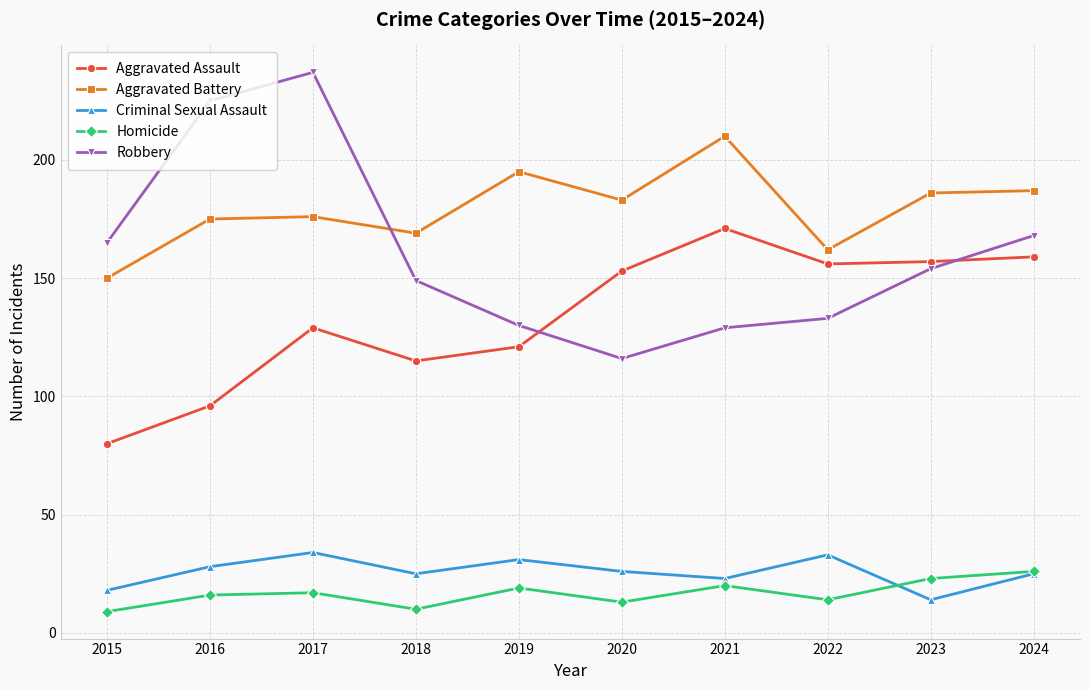

True or false: Criminal Sexual Assault and Aggravated Assault cross at least once.

False